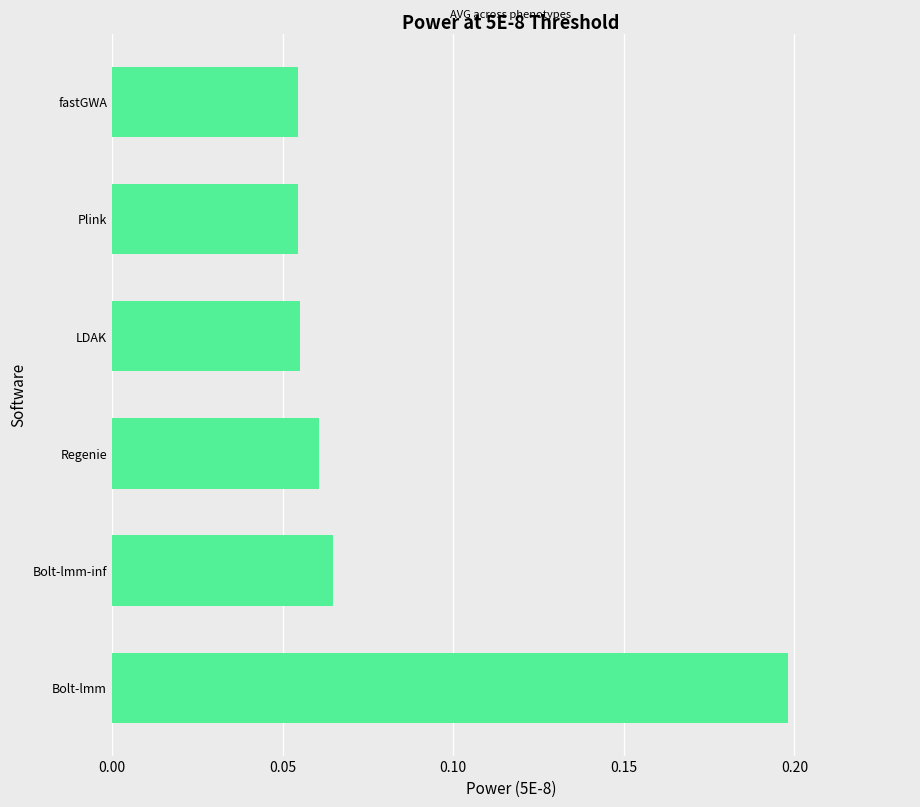

Which category has the highest value across all series?

Bolt-lmm